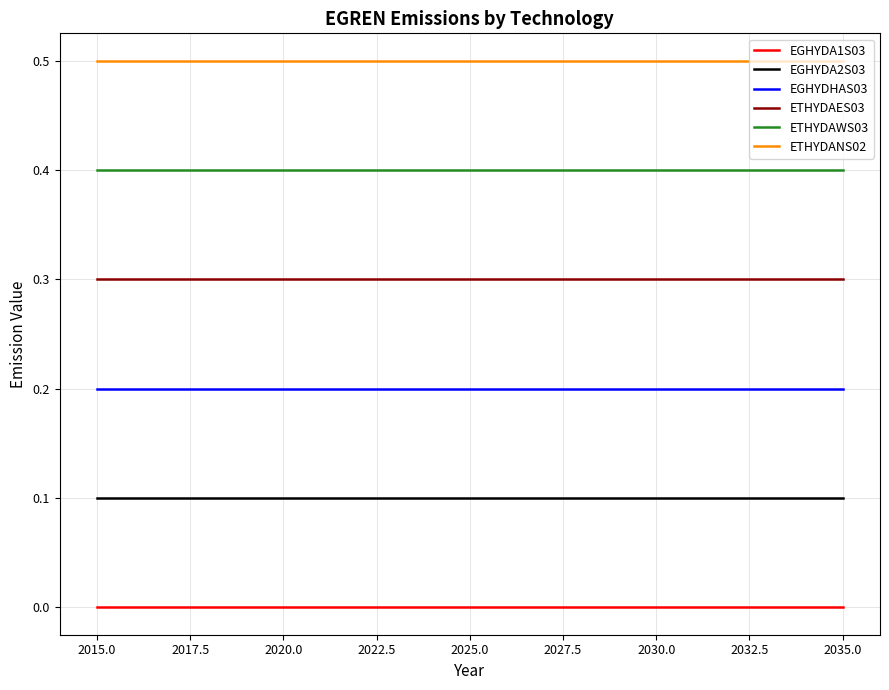

List the series in order of their overall mean, lowest first.

EGHYDA1S03, EGHYDA2S03, EGHYDHAS03, ETHYDAES03, ETHYDAWS03, ETHYDANS02